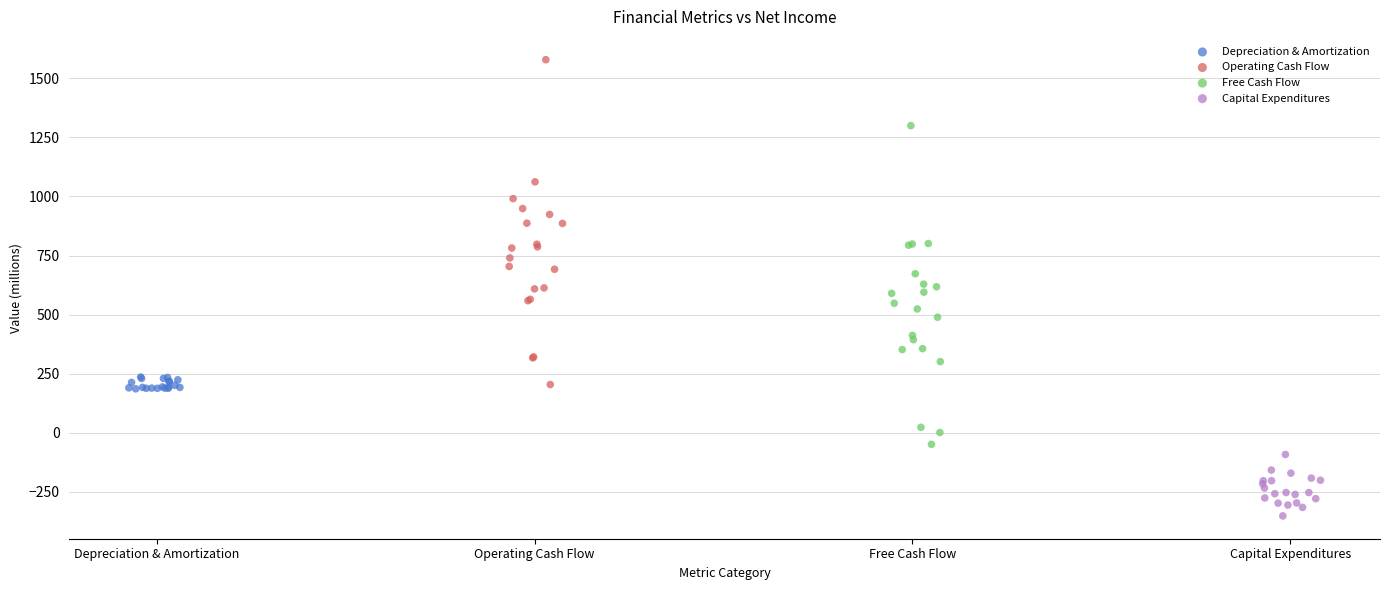

Which series reaches the maximum Y coordinate?

Operating Cash Flow